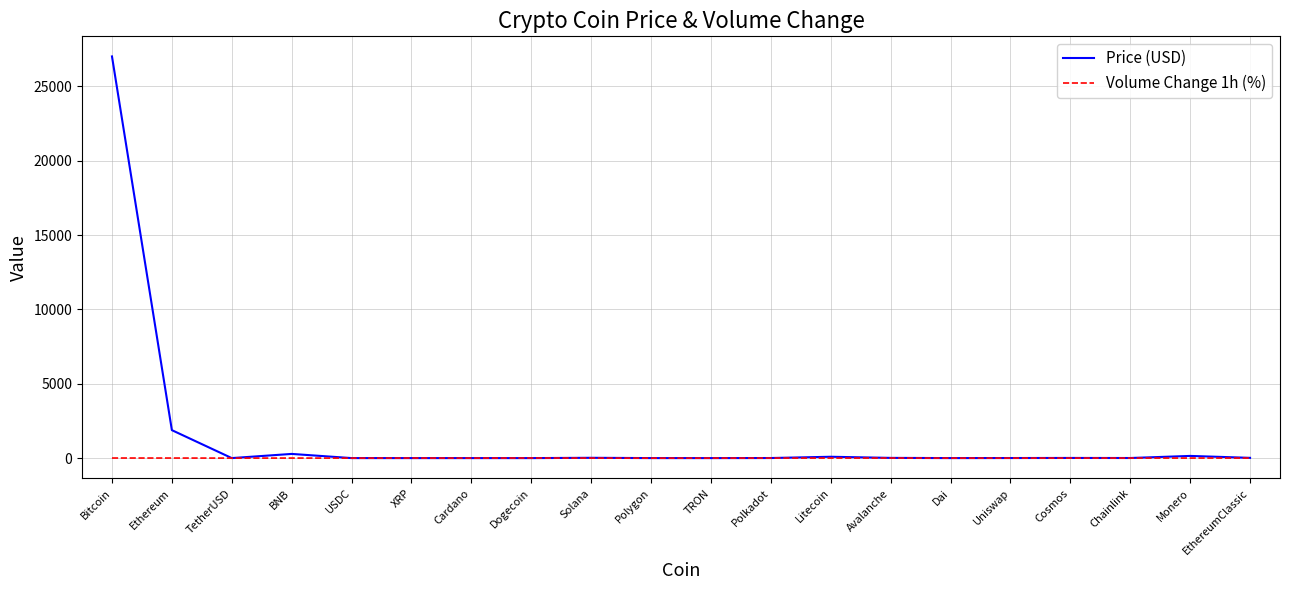

What are all the series names shown in the legend?

Price (USD), Volume Change 1h (%)